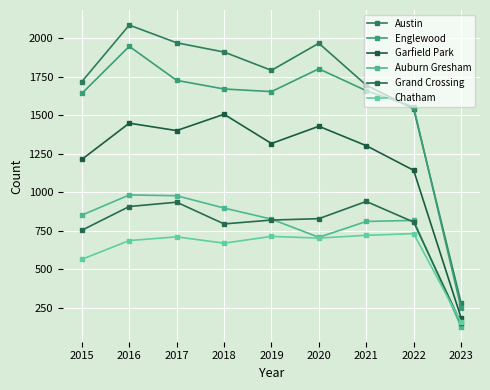

What are all the series names shown in the legend?

Austin, Englewood, Garfield Park, Auburn Gresham, Grand Crossing, Chatham